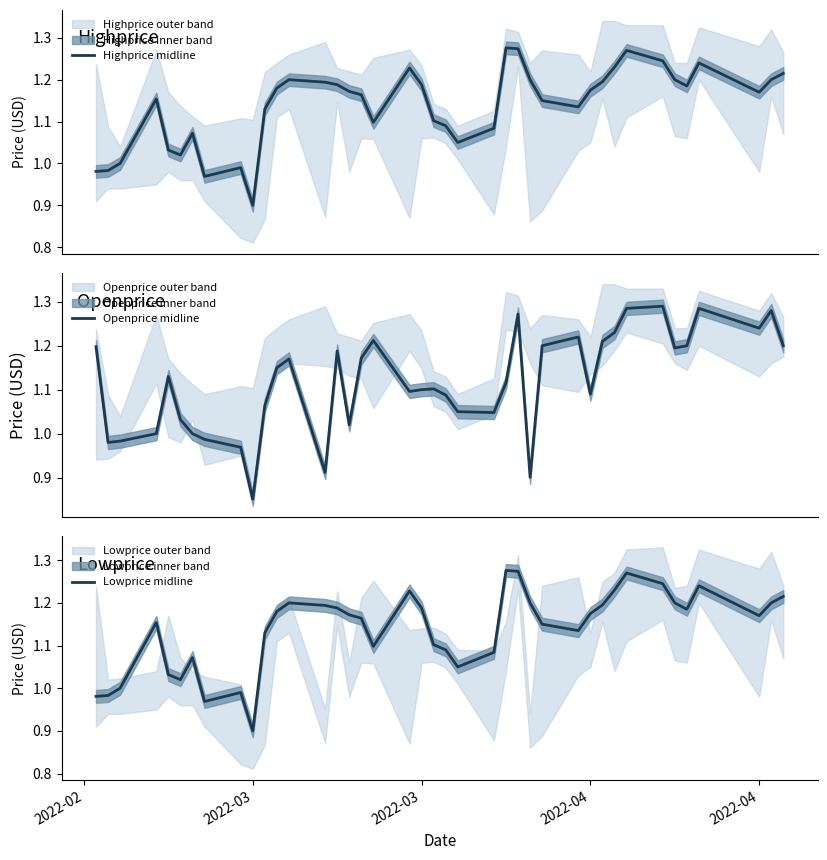

What is the value of the Openprice midline point at the 30th from the left?

1.1